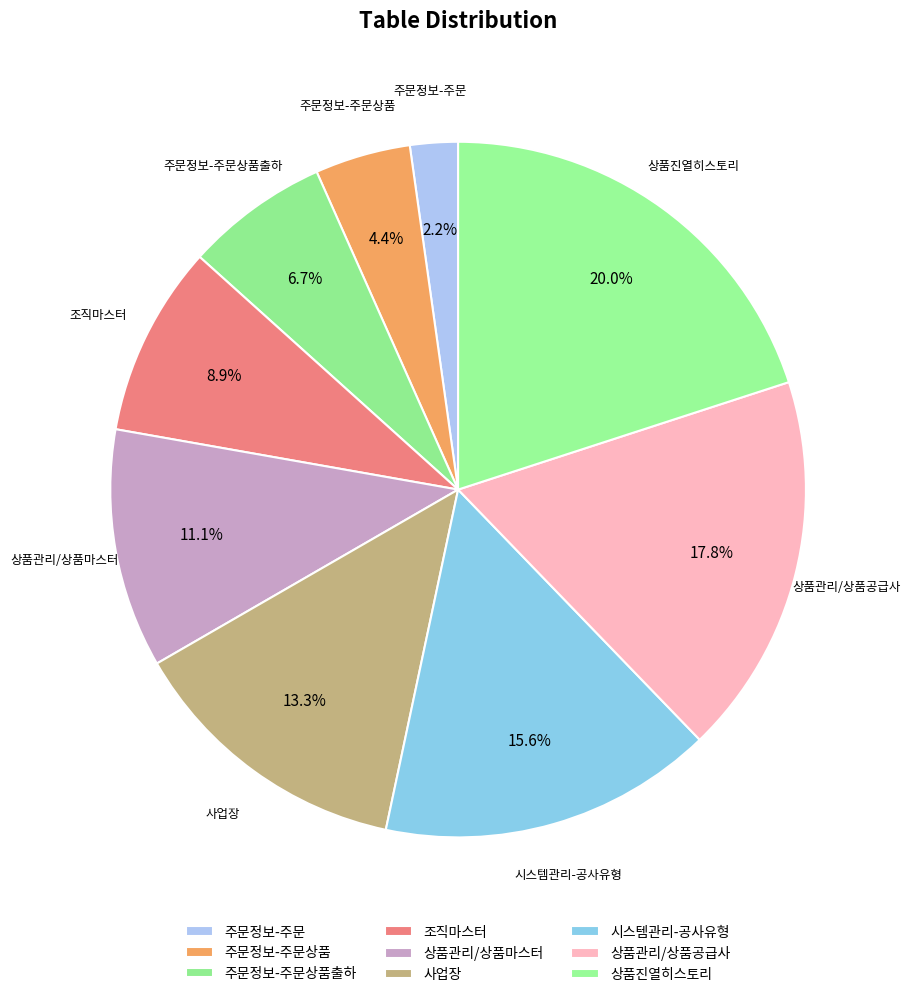

Is there any slice that represents more than half of the pie?

No